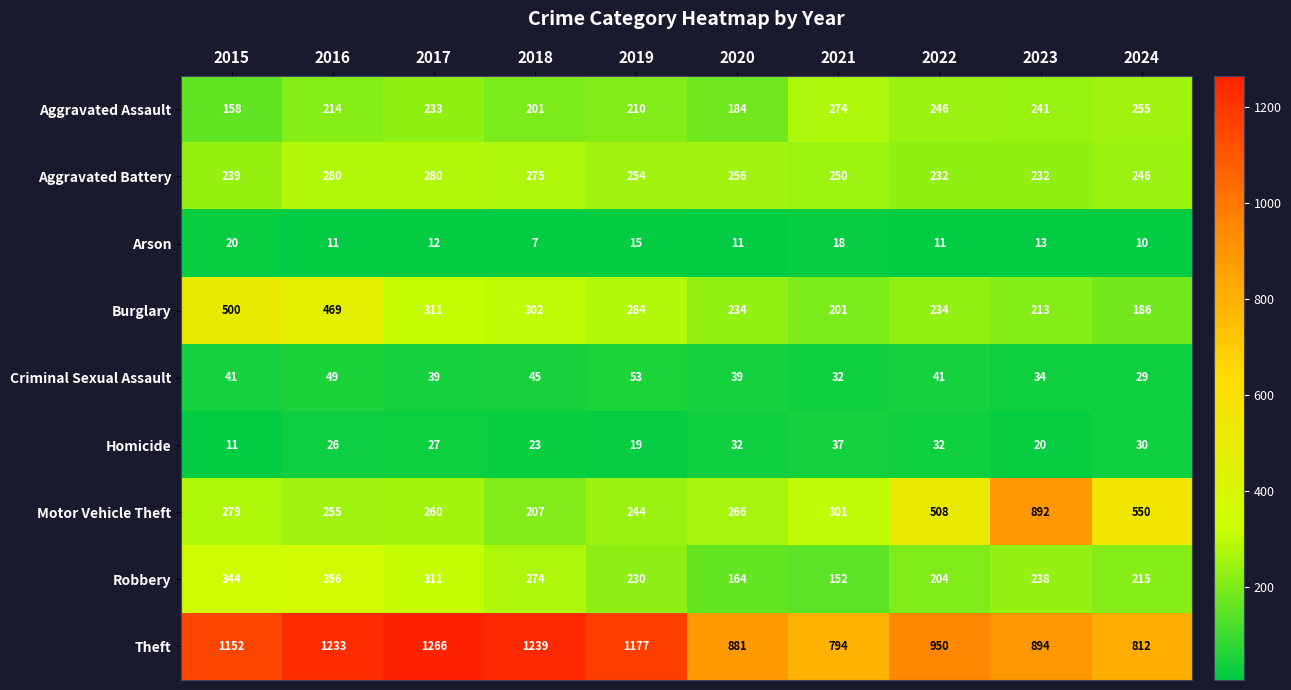

What is the spread (max minus min) of values at 2020?

870